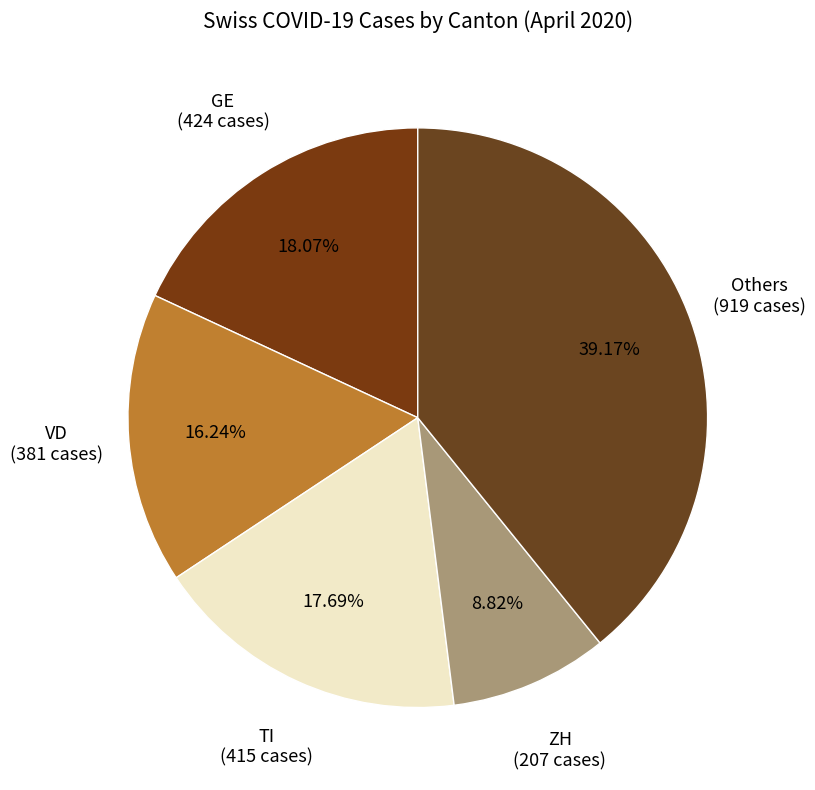

Which category has the biggest portion of the pie?

Others